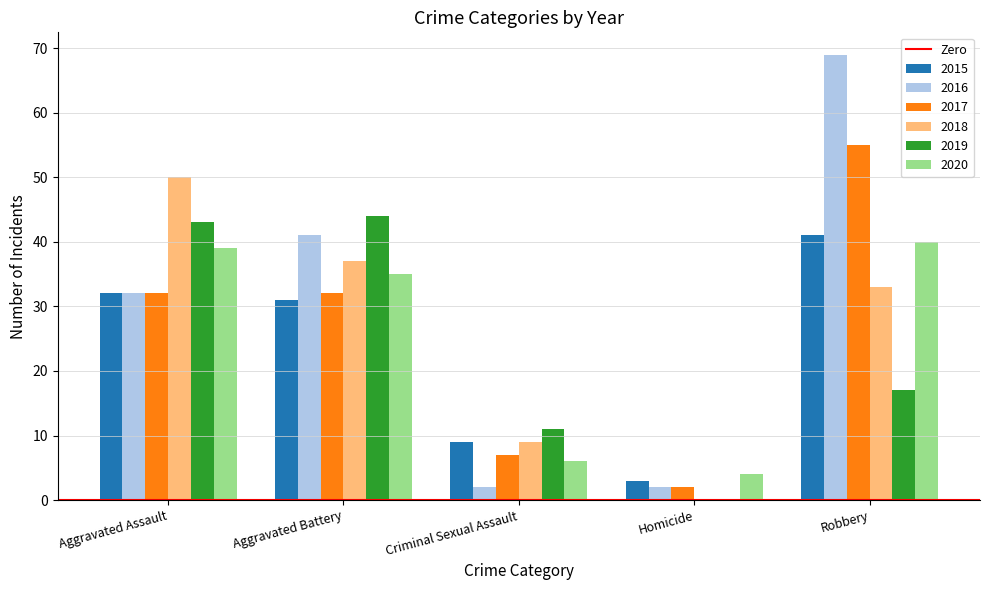

At which category is the sum across all series the highest?

Robbery